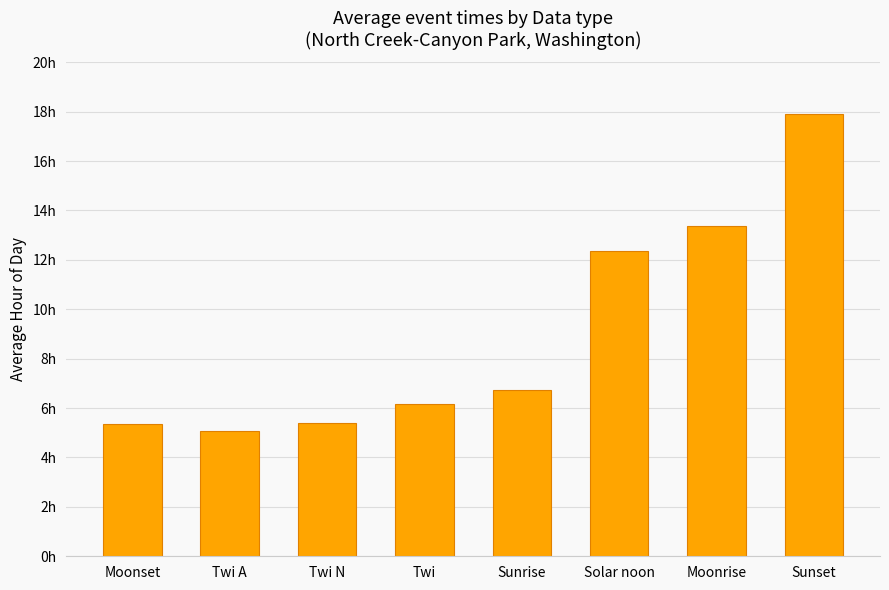

Where does the data first go above 6?

Twi